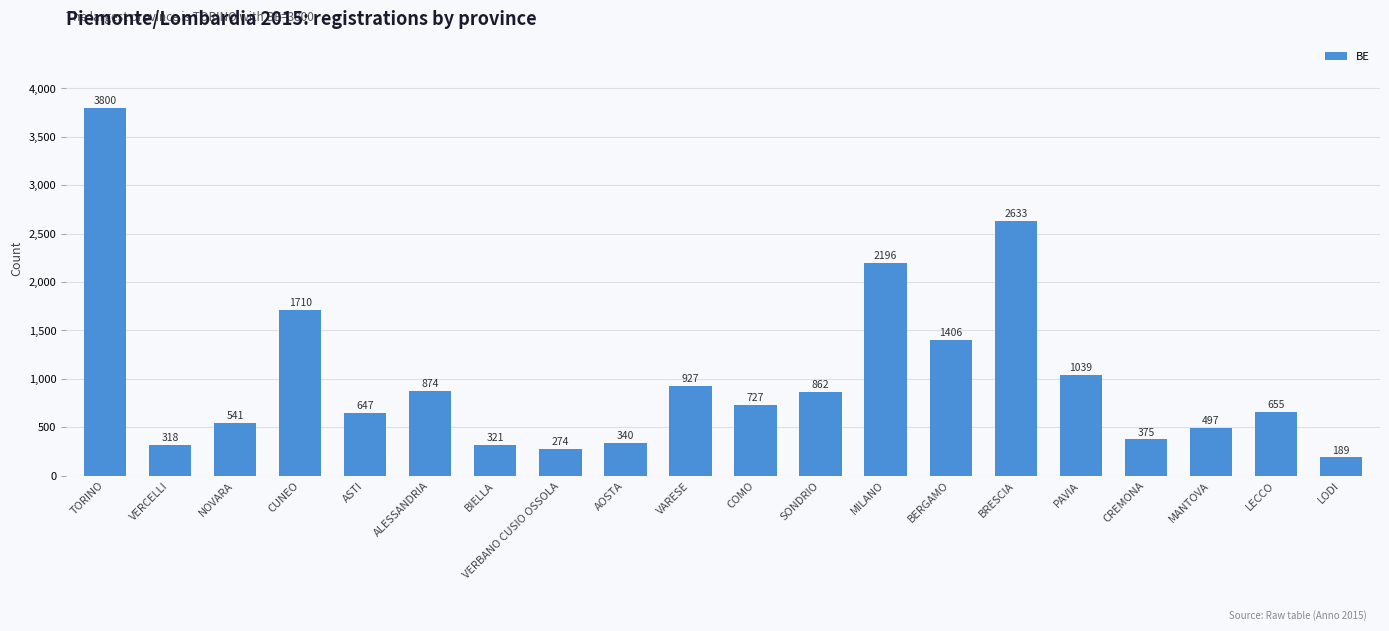

Which label corresponds to the largest value in the chart?

TORINO